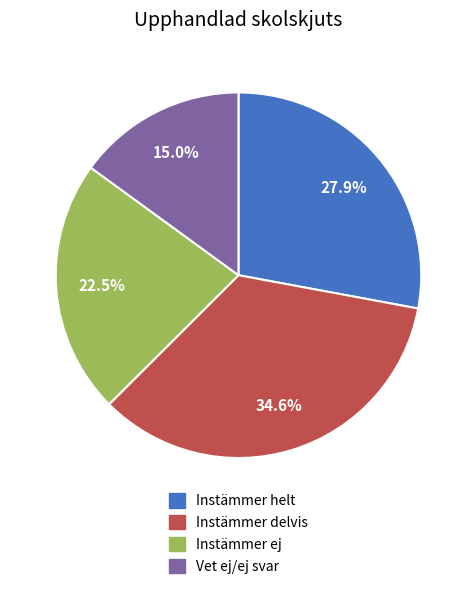

Is there a majority slice in this chart?

No